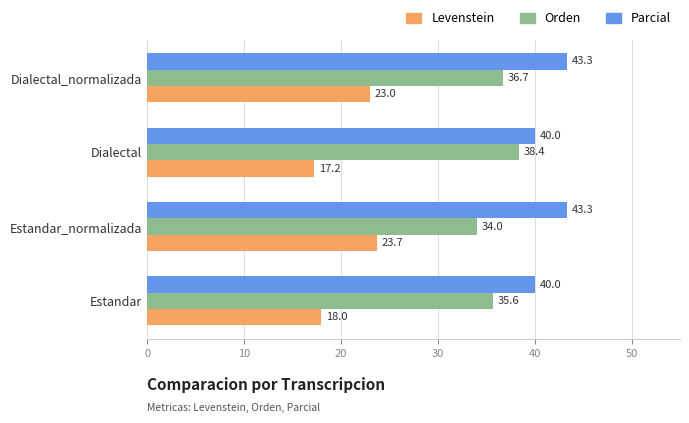

At which label is Levenstein closest to 20?

Estandar